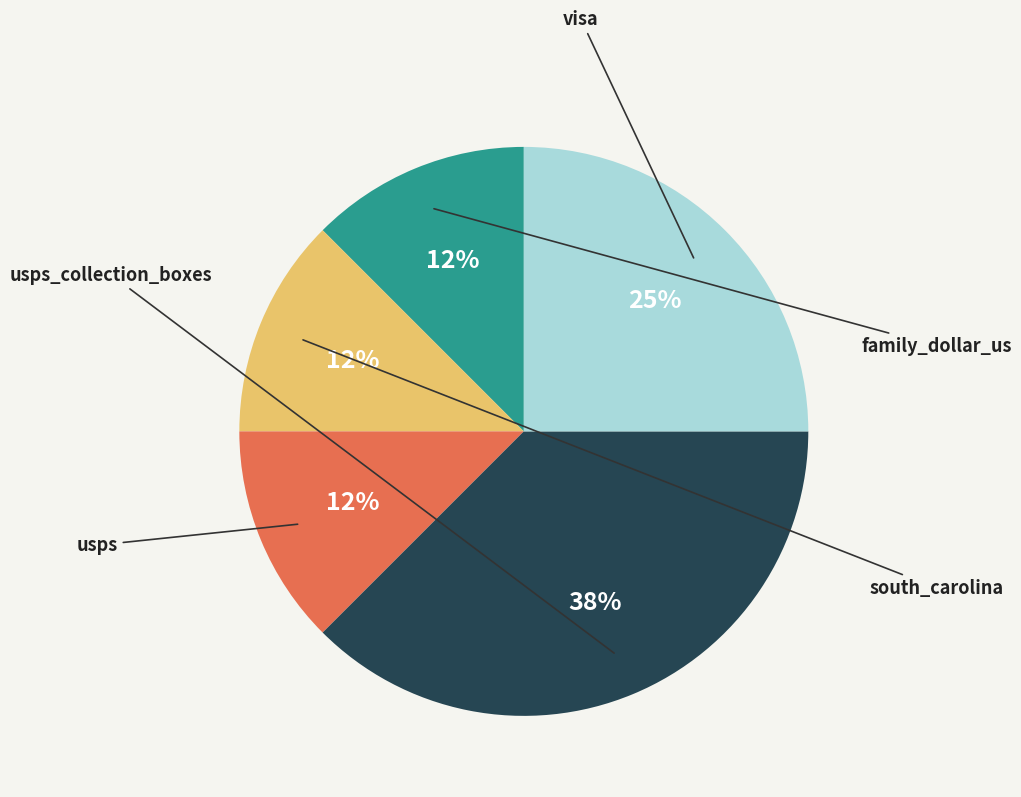

How many slices are in this pie chart?

5